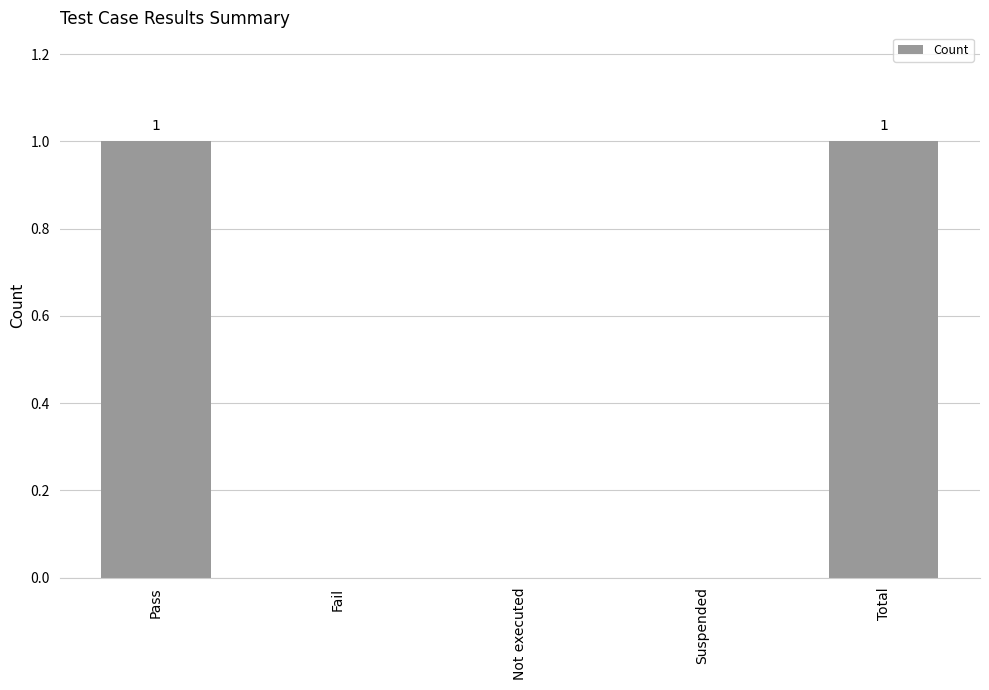

Which has a higher value, Pass or Not executed?

Pass